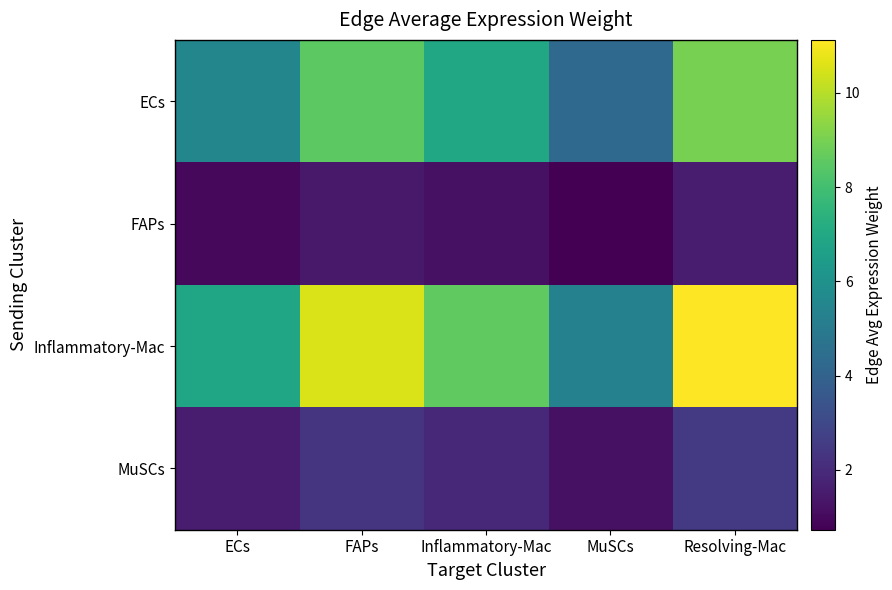

Between Inflammatory-Mac and MuSCs, which is larger?

Inflammatory-Mac